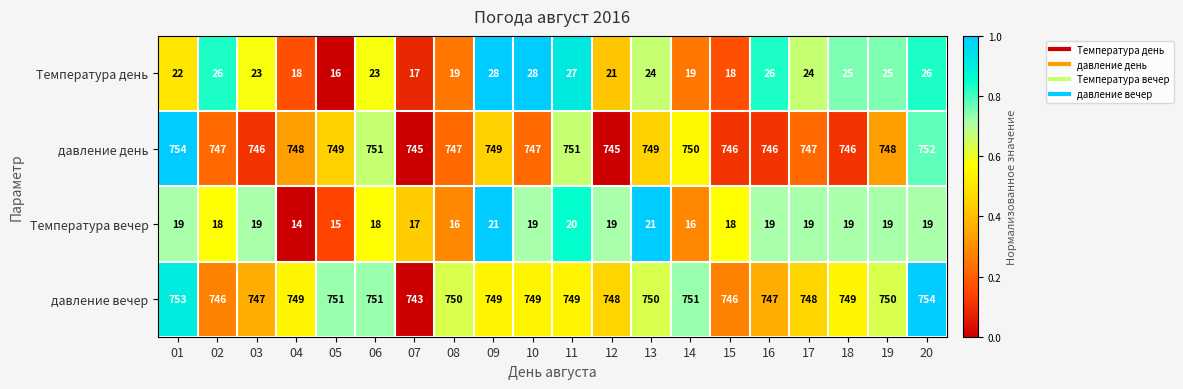

Which label corresponds to the smallest value in the chart?

04